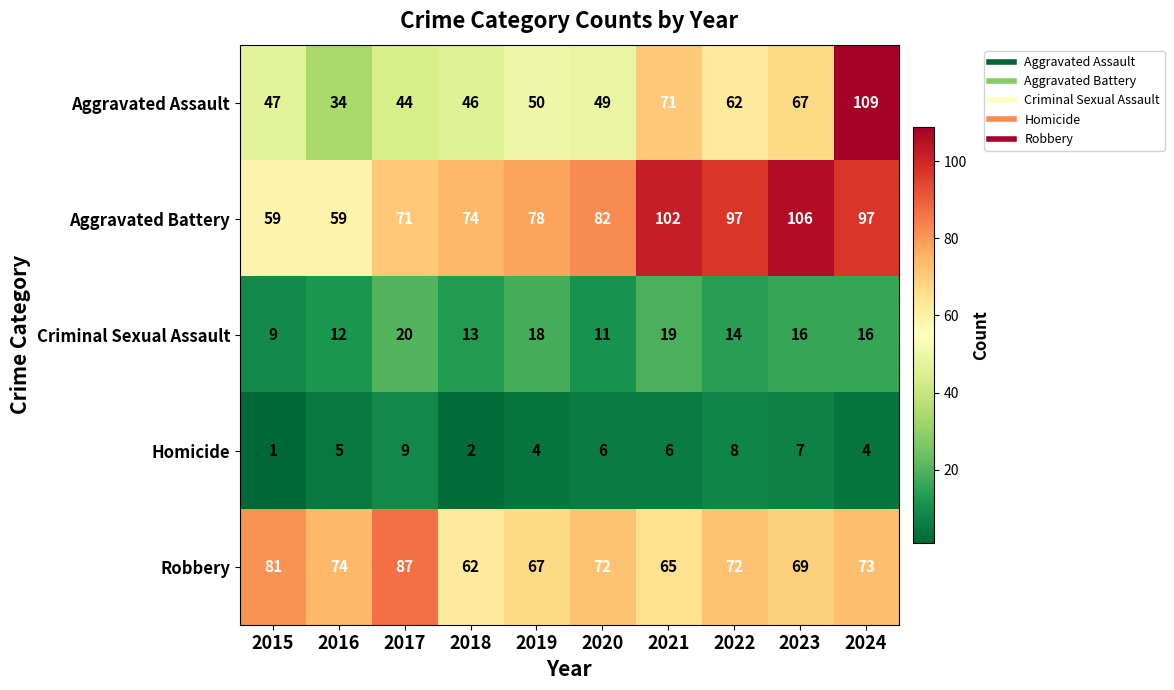

True or false: Homicide has a value of 8 at 2021.

False